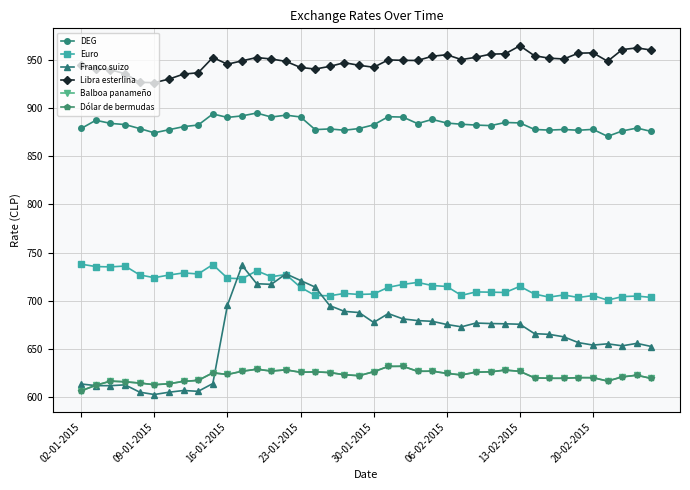

True or false: Dólar de bermudas and Balboa panameño intersect in this chart.

False